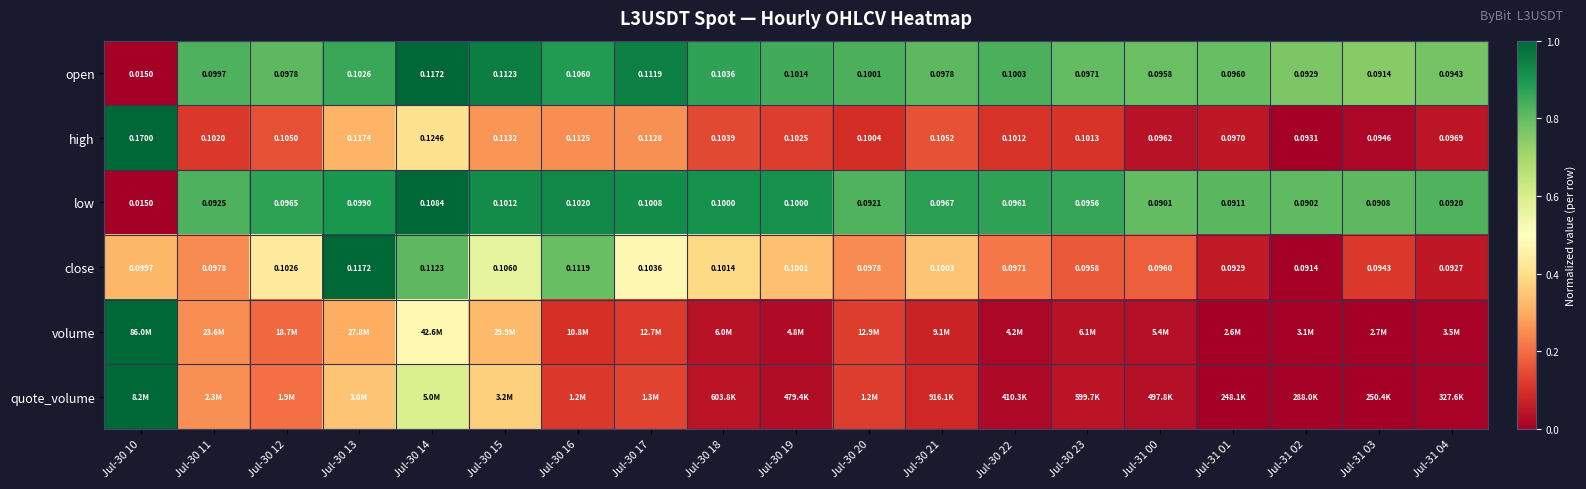

How many data points does each series have?

19